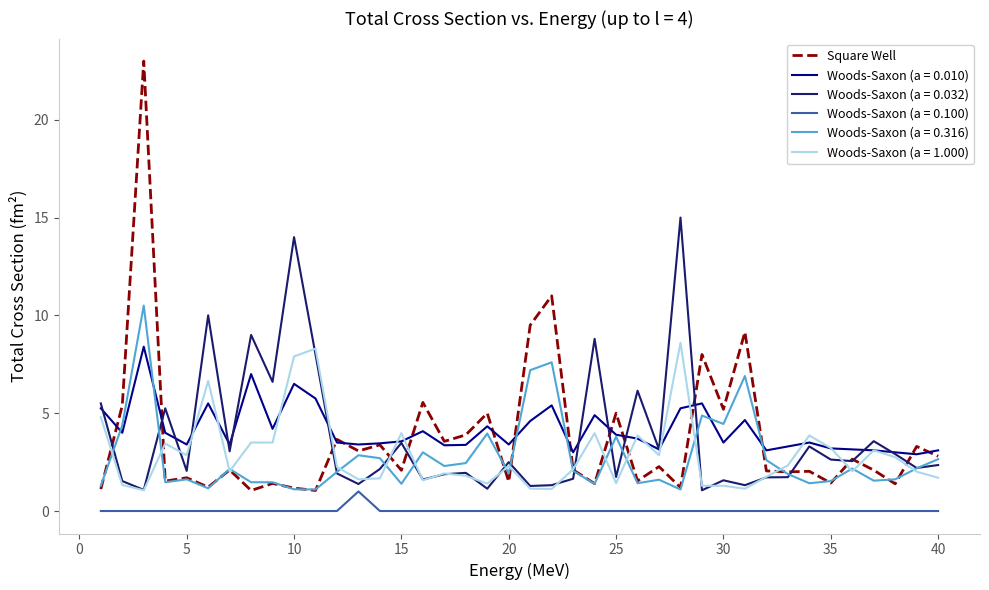

What is the greatest value displayed?

23.0